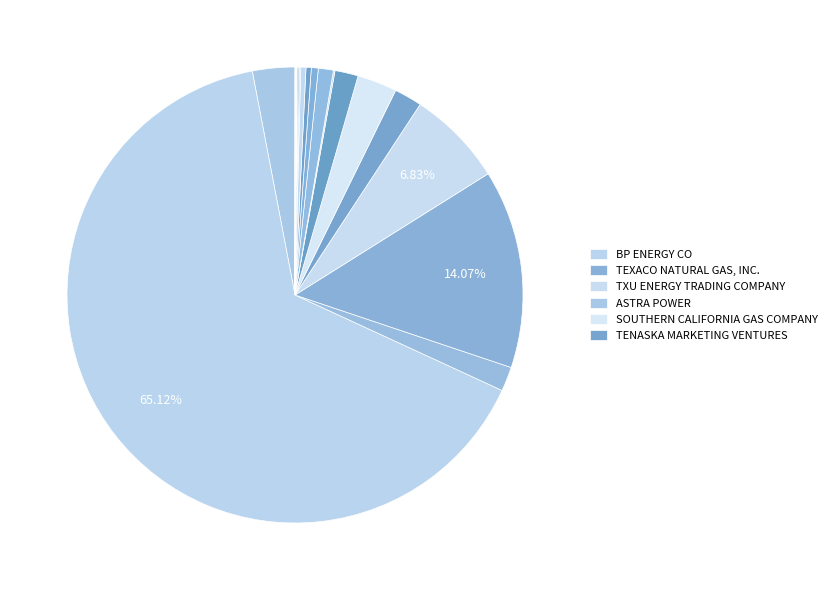

Which category accounts for the majority?

BP ENERGY CO